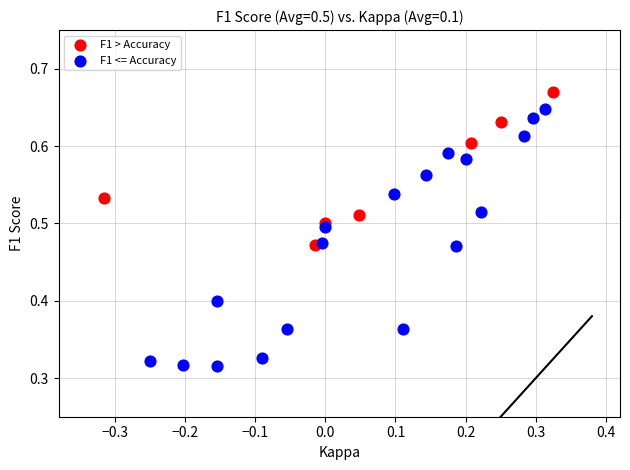

What are all the series names shown in the legend?

F1 > Accuracy, F1 <= Accuracy